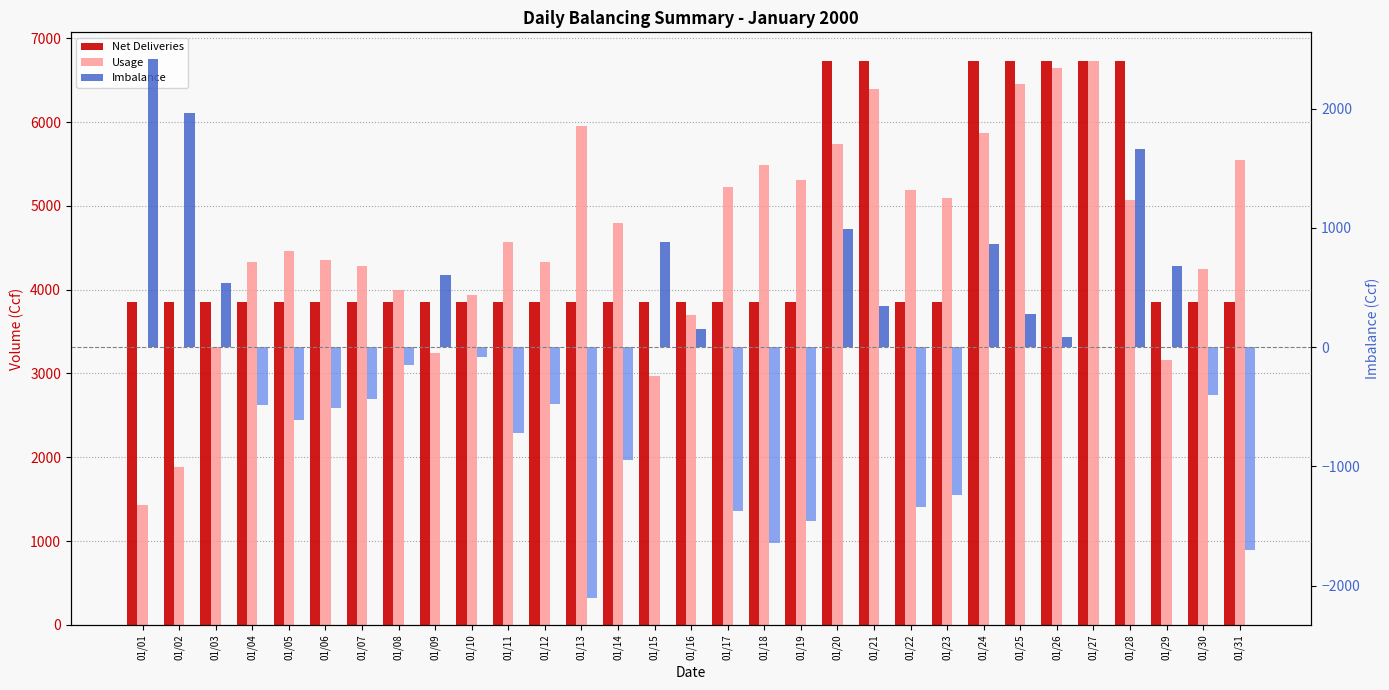

At which category is the sum across all series the highest?

01/20